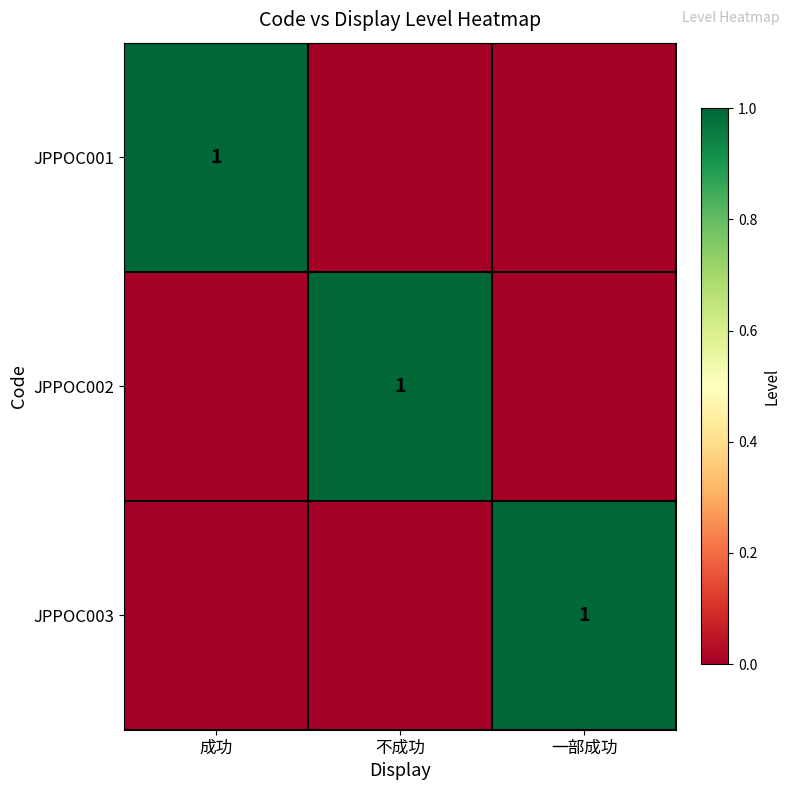

The JPPOC003 series shows 1 at 一部成功. True or false?

True